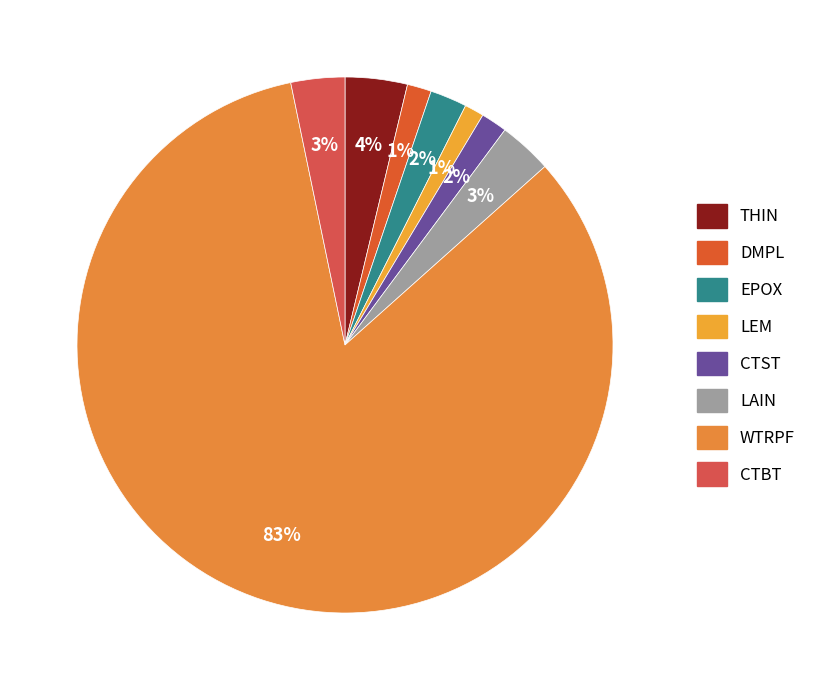

Count the number of slices in the pie.

8